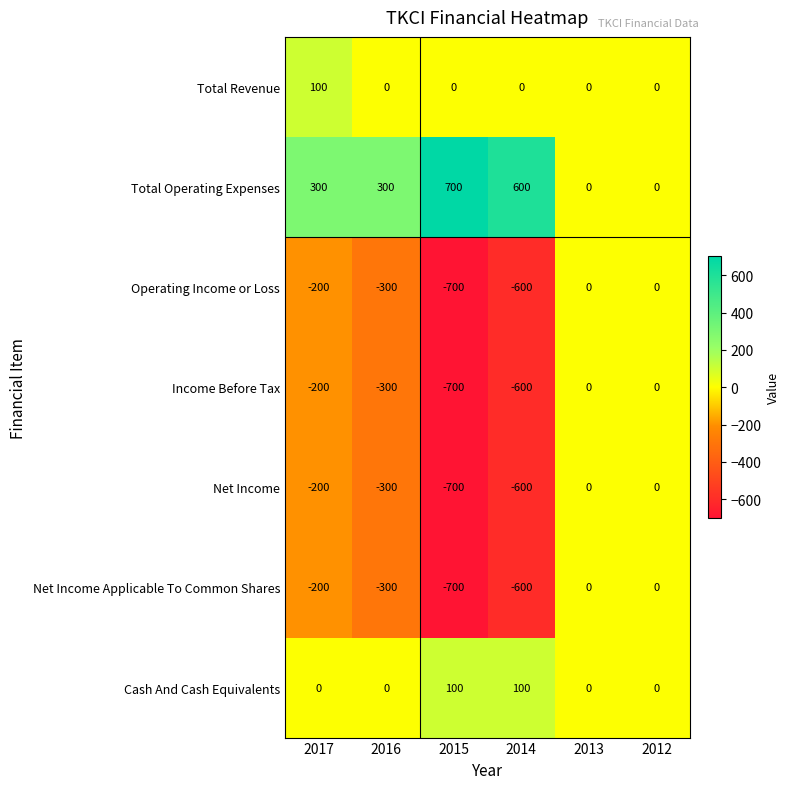

What is the sum of all Operating Income or Loss values?

-1800